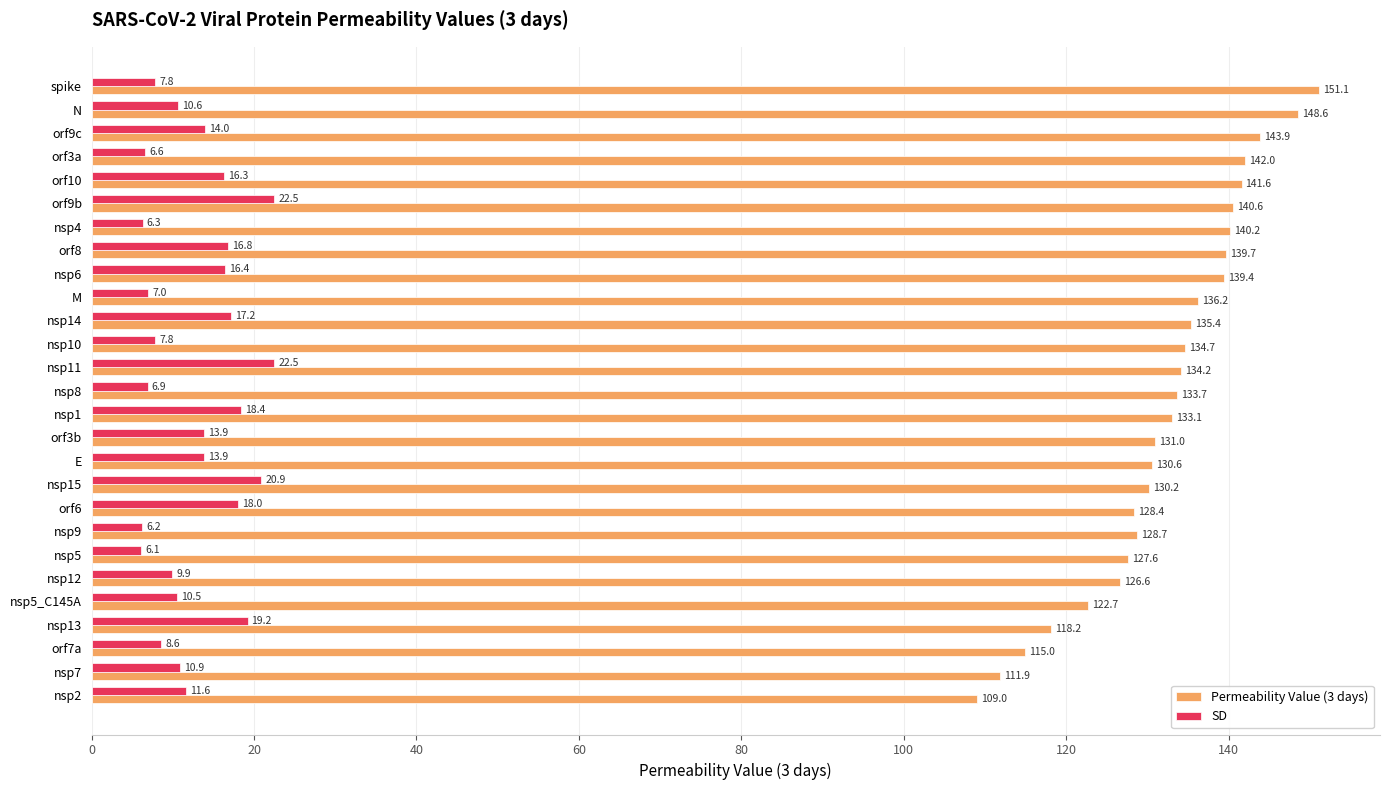

True or false: SD has a value of 22.5 at orf9b.

True